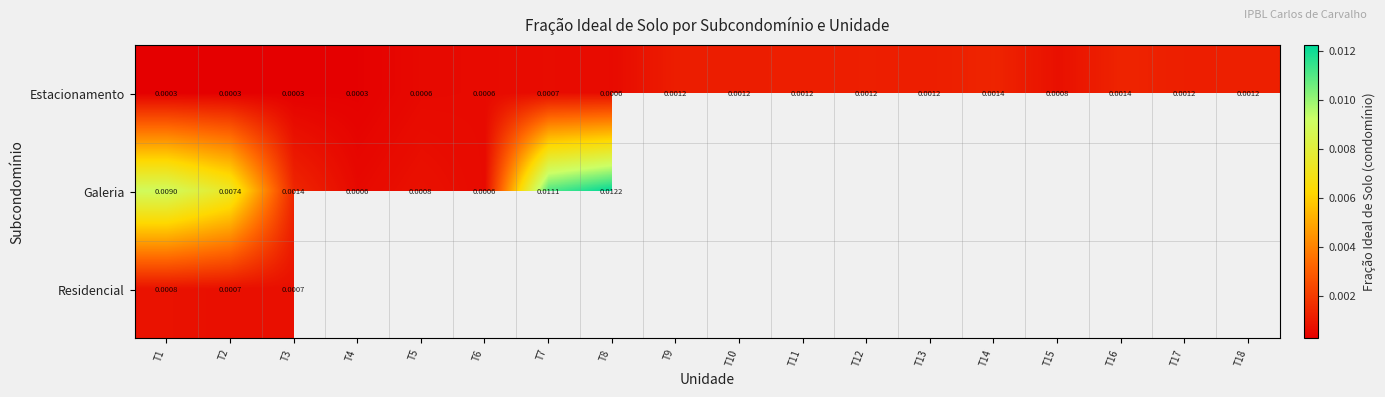

Is the value of Estacionamento at T18 greater than the value of Galeria at T6?

Yes